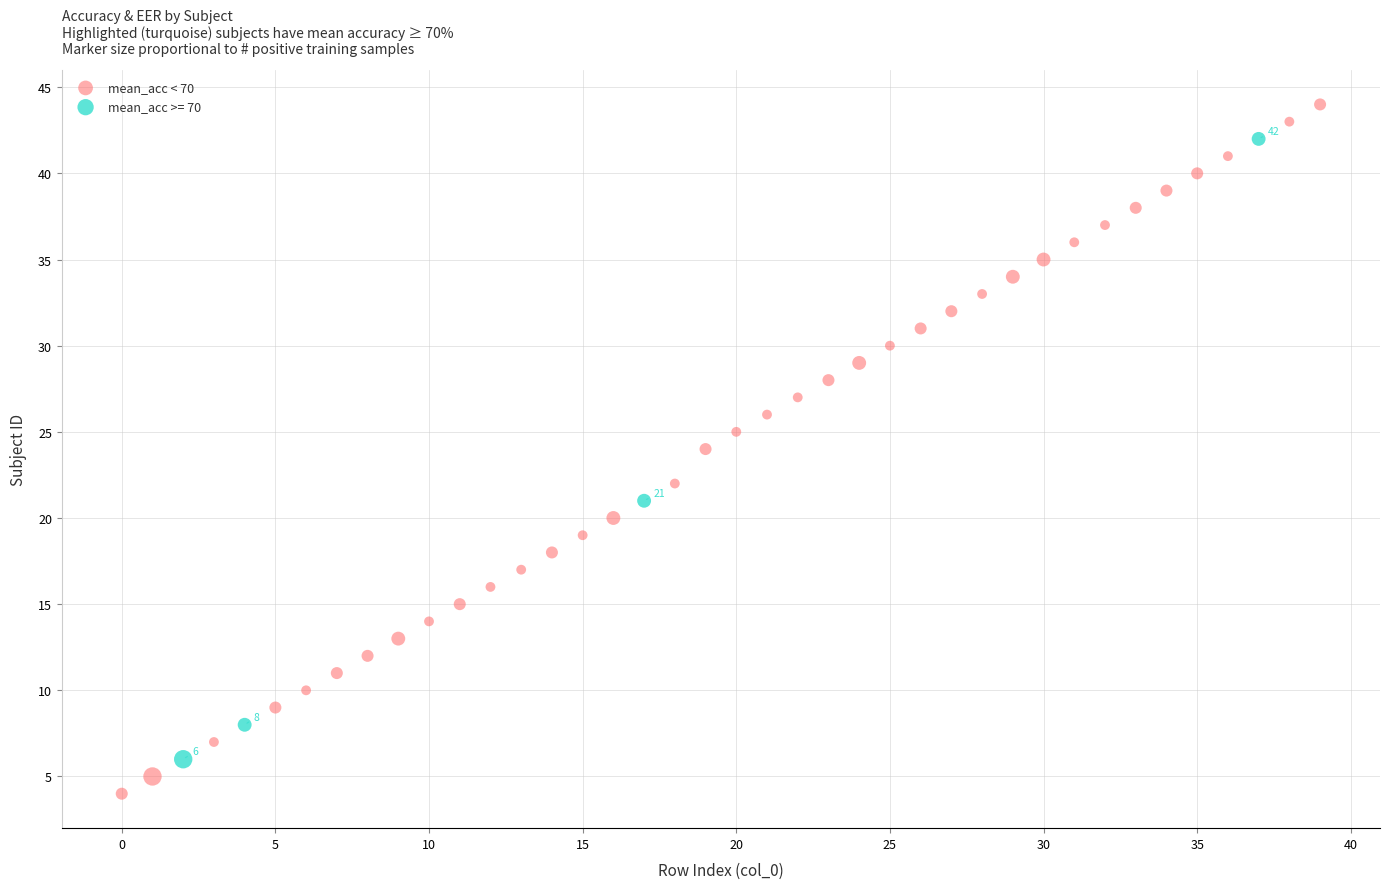

Which series contains the lowest Y value?

mean_acc < 70